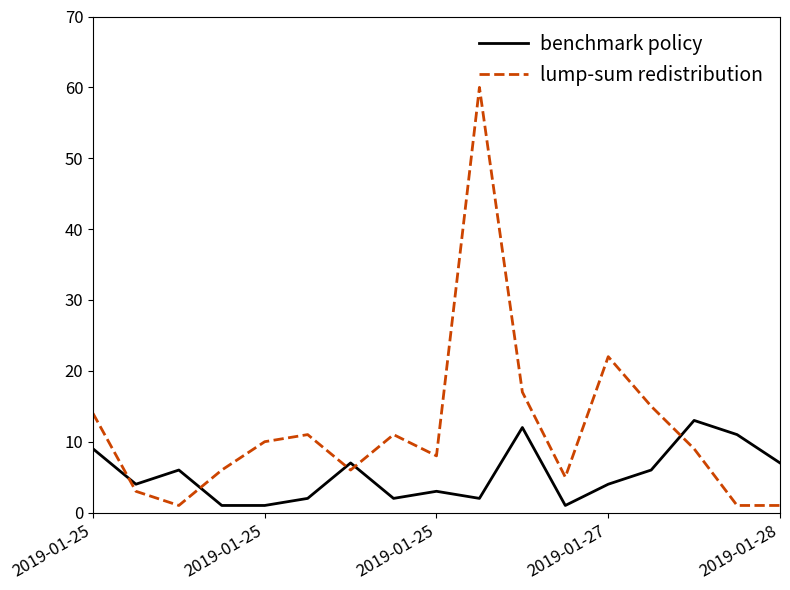

What is the maximum value for benchmark policy?

13